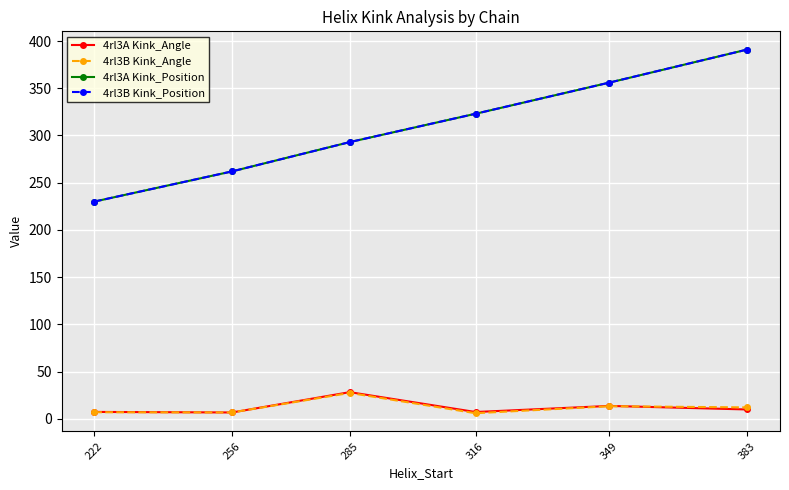

Reading left to right, extract all data points from this chart.

4rl3A Kink_Angle: 7.4	6.8	28.3	7.3	13.7	10.0
4rl3B Kink_Angle: 7.1	6.8	27.5	6.0	13.4	12.2
4rl3A Kink_Position: 230.0	262.0	293.0	323.0	356.0	391.0
4rl3B Kink_Position: 230.0	262.0	293.0	323.0	356.0	391.0